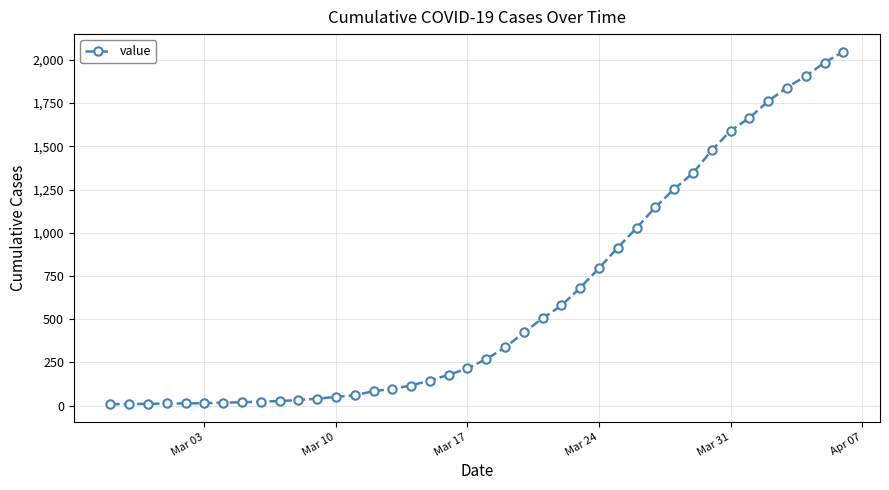

What is the difference between the maximum and second lowest values?

2038